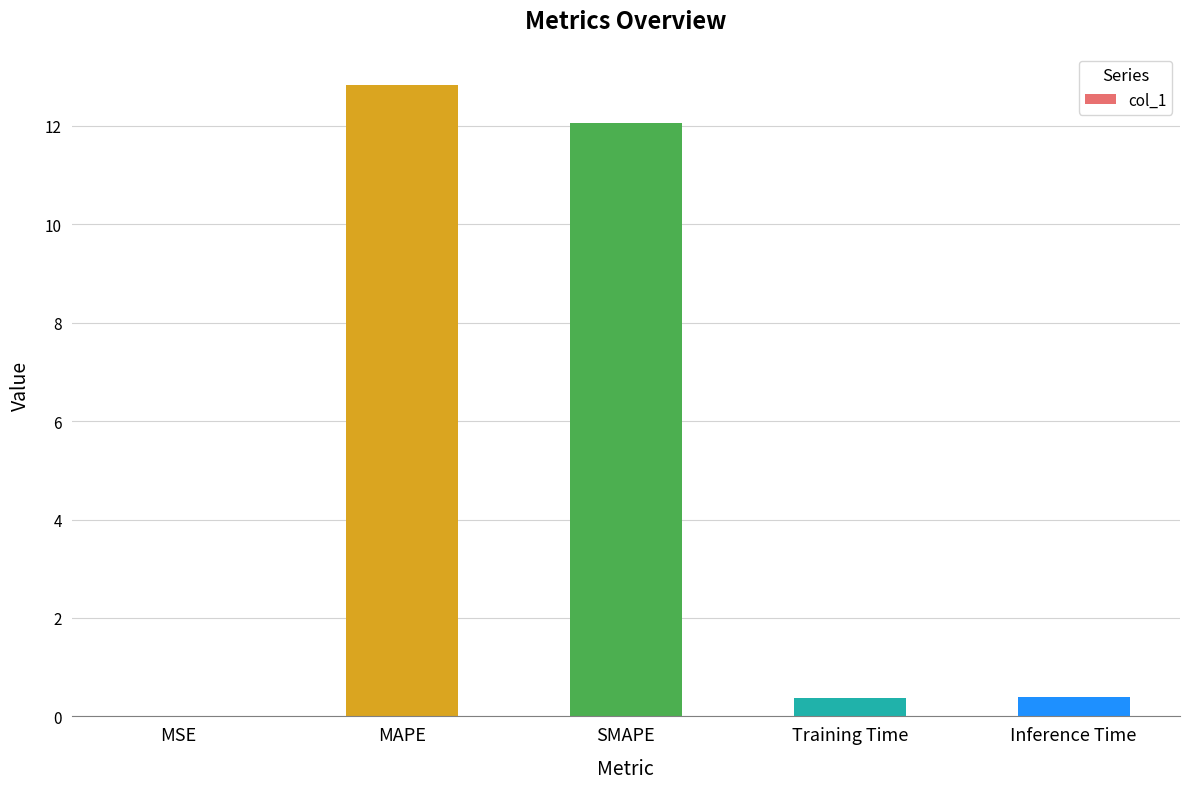

How many data points does each series have?

5